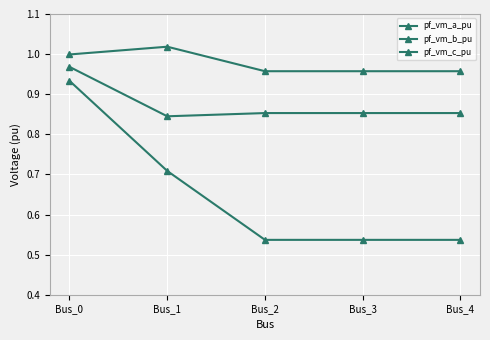

Is this an area chart (filled region under the line)?

No